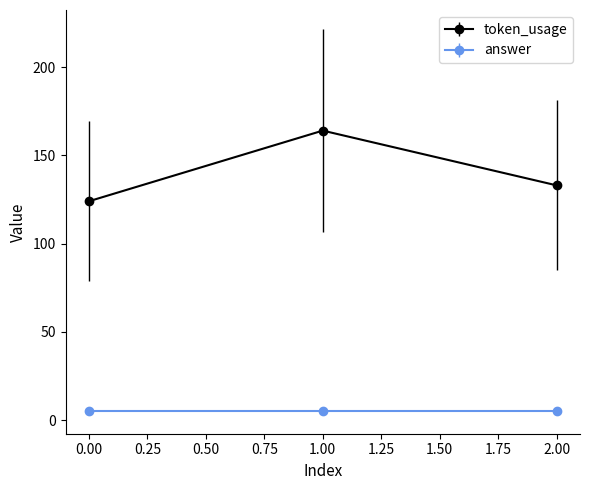

Rank the series by their average value, from lowest to highest.

answer, token_usage